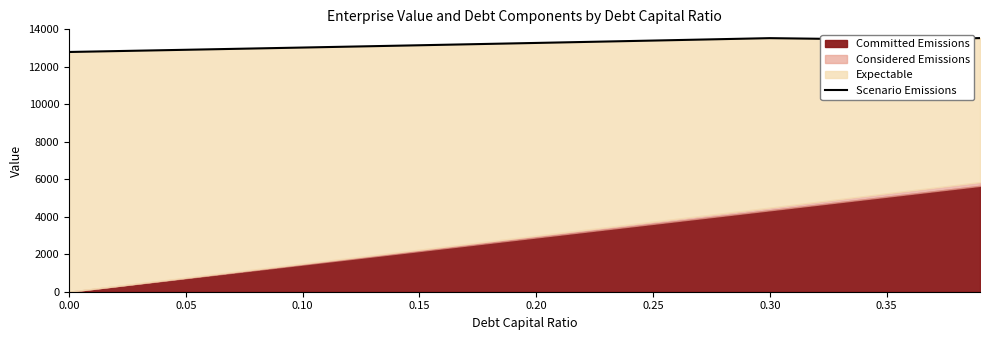

Reading left to right, extract all data points from this chart.

12791.4	12908.8	13028.4	13150.2	13274.3	13400.7	13529.6	13452.6	13532.5